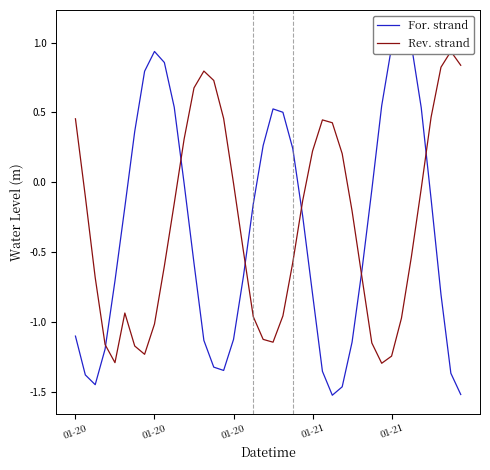

How many values in the Rev. strand series exceed 0?

14